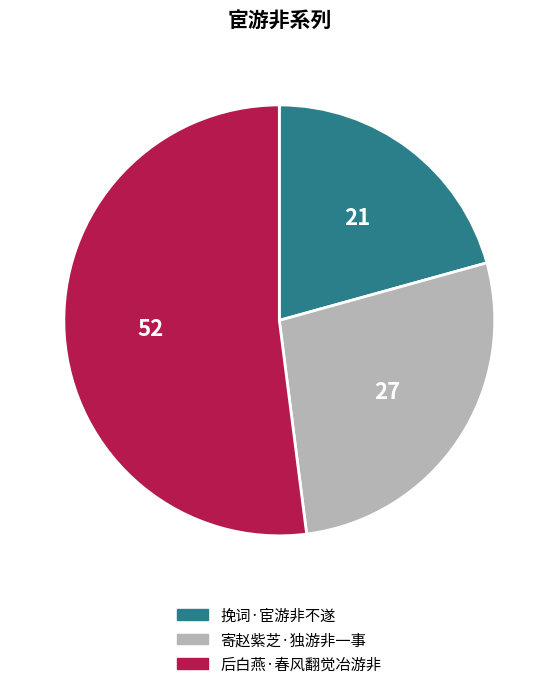

Is it true that 挽词·宦游非不遂 is 21% of the pie?

True